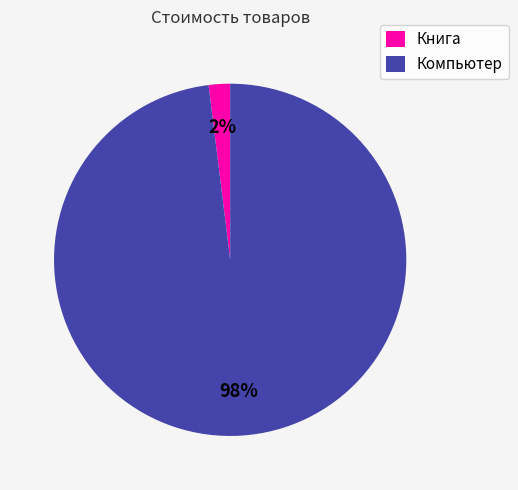

True or false: Компьютер accounts for 88% of the total.

False